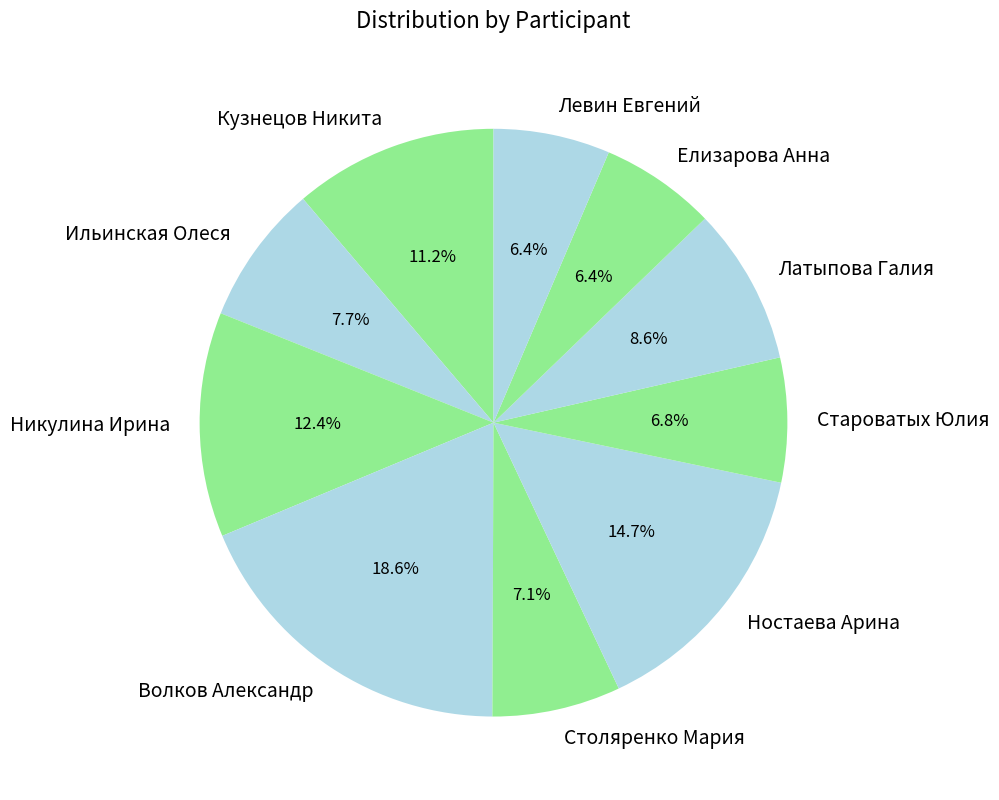

Is Кузнецов Никита the majority of the pie?

No